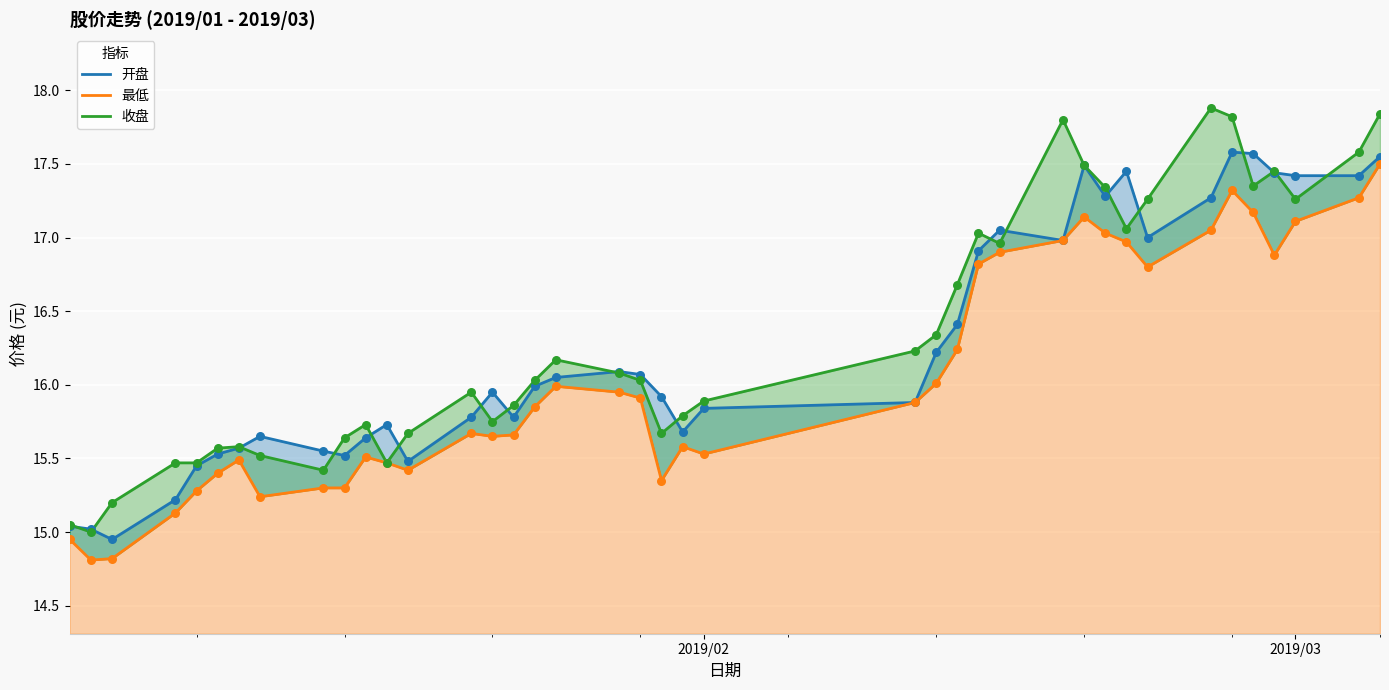

Which series has the widest spread of Y values?

收盘